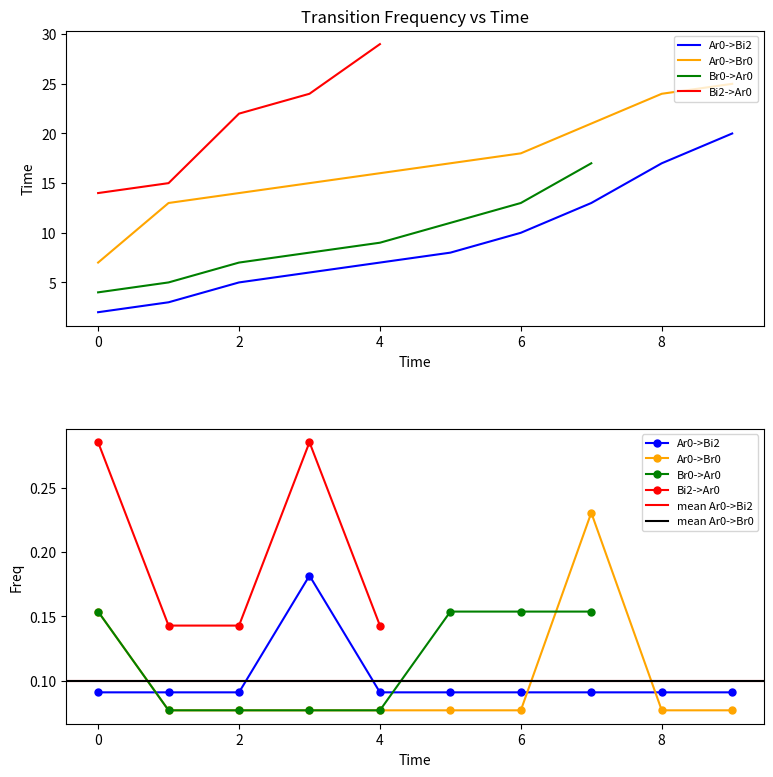

True or false: Ar0->Bi2 and Ar0->Br0 intersect in this chart.

False